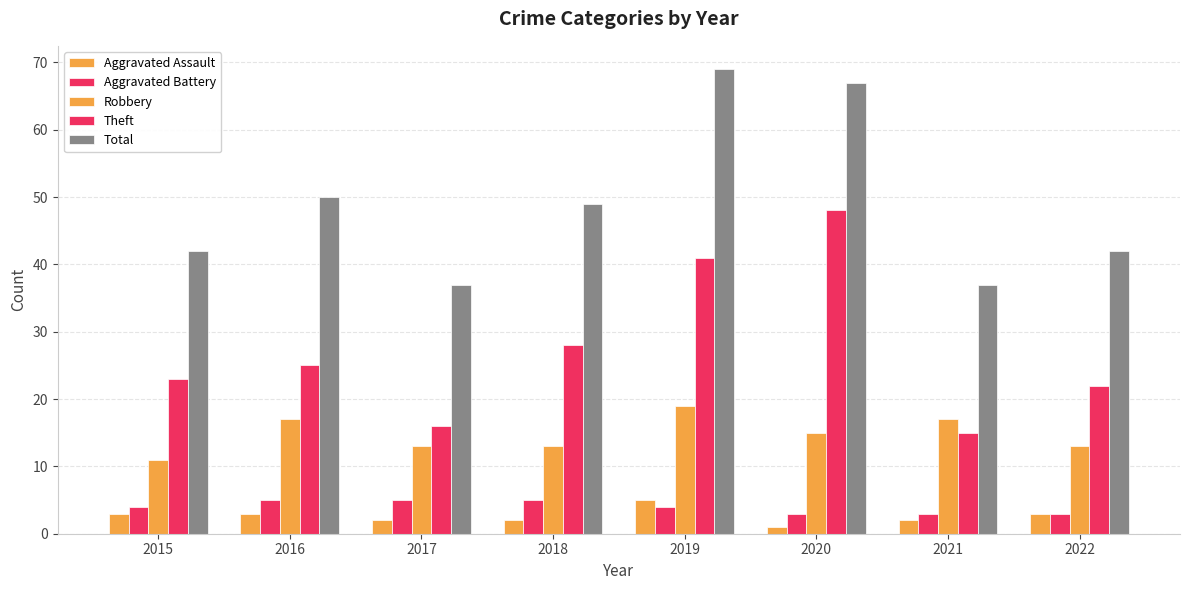

What is the highest value of the Theft series?

48